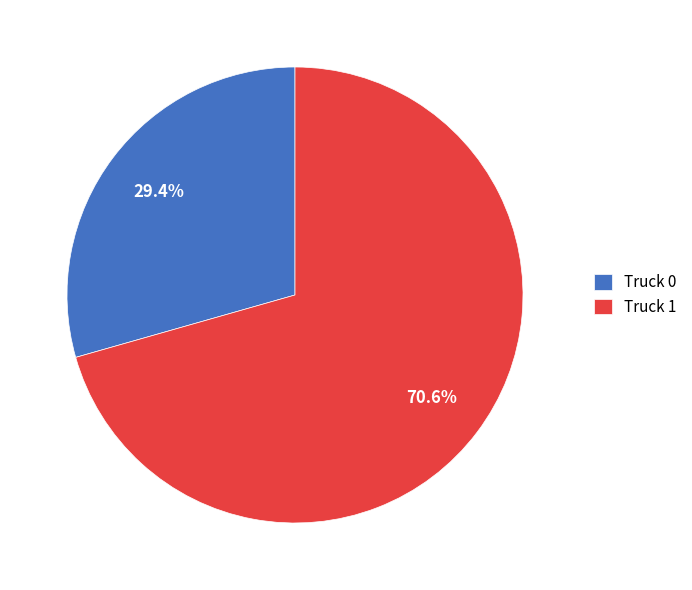

Rank the categories by value from lowest to highest.

Truck 0, Truck 1